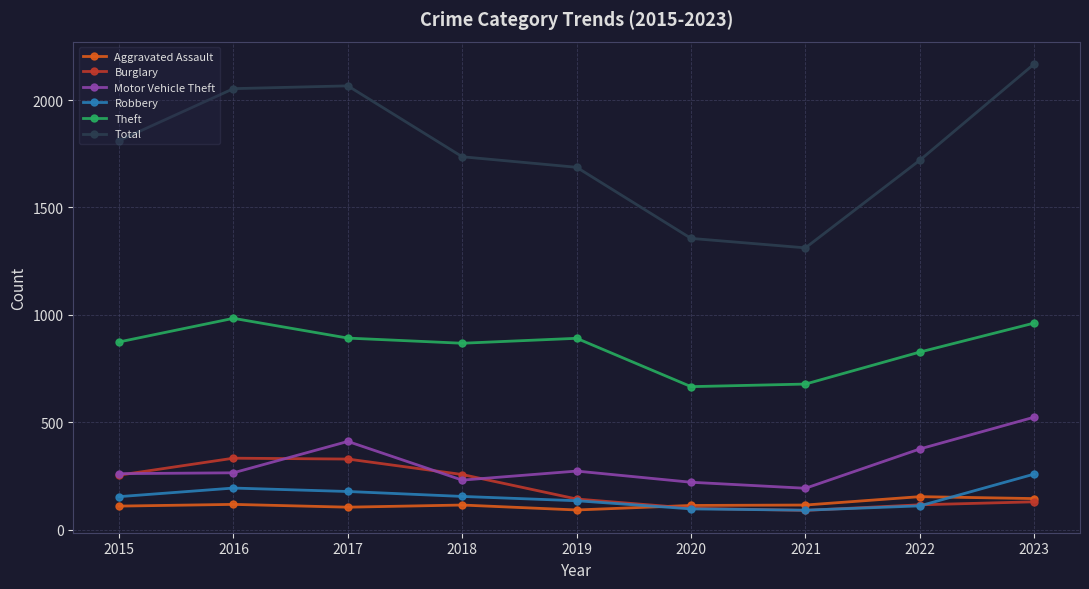

The value of Total at 2015 is 2665. True or false?

False